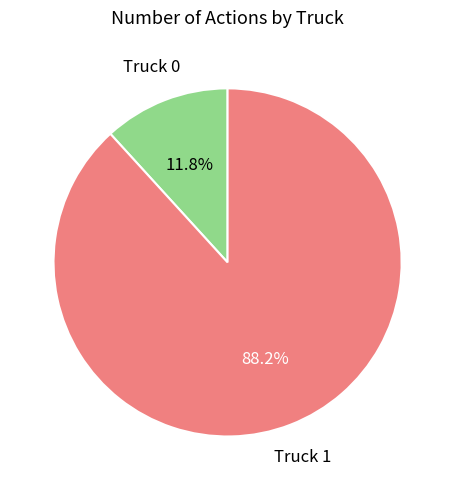

Does any single category account for the majority?

Yes